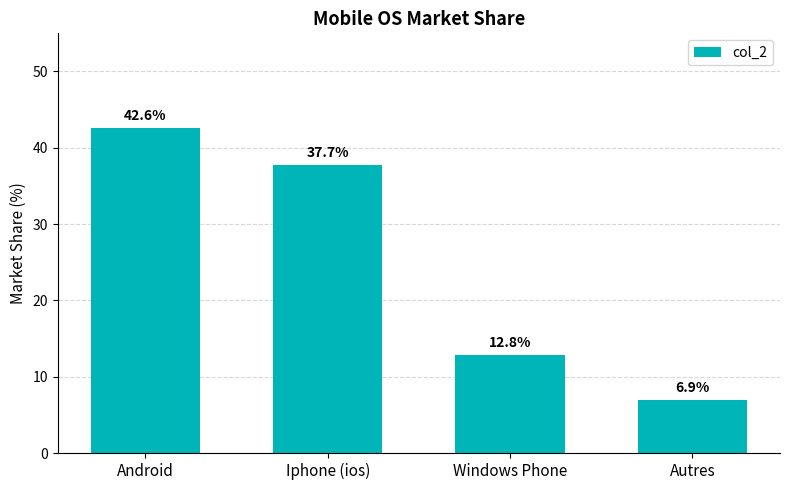

The value at Iphone (ios) is 37.7. True or false?

True